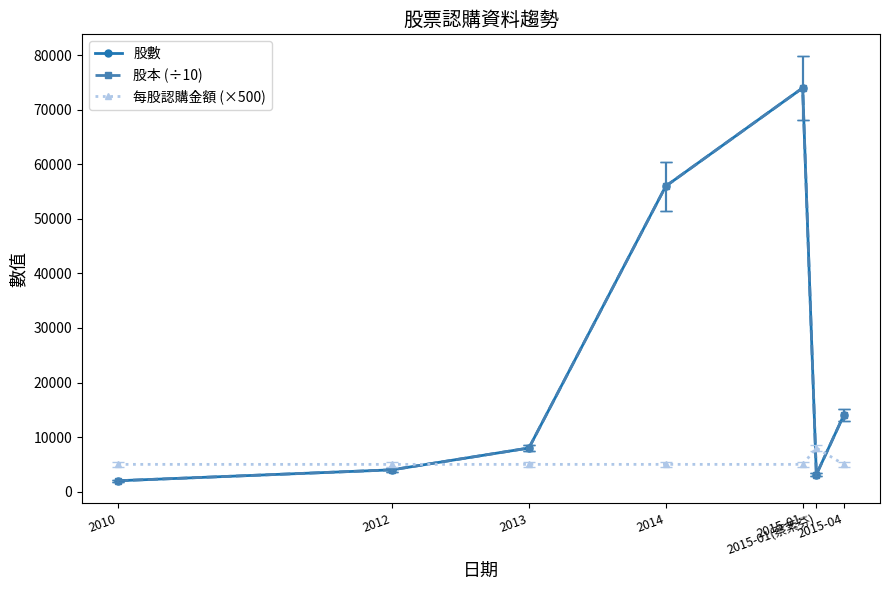

Is this an area chart (filled region under the line)?

No